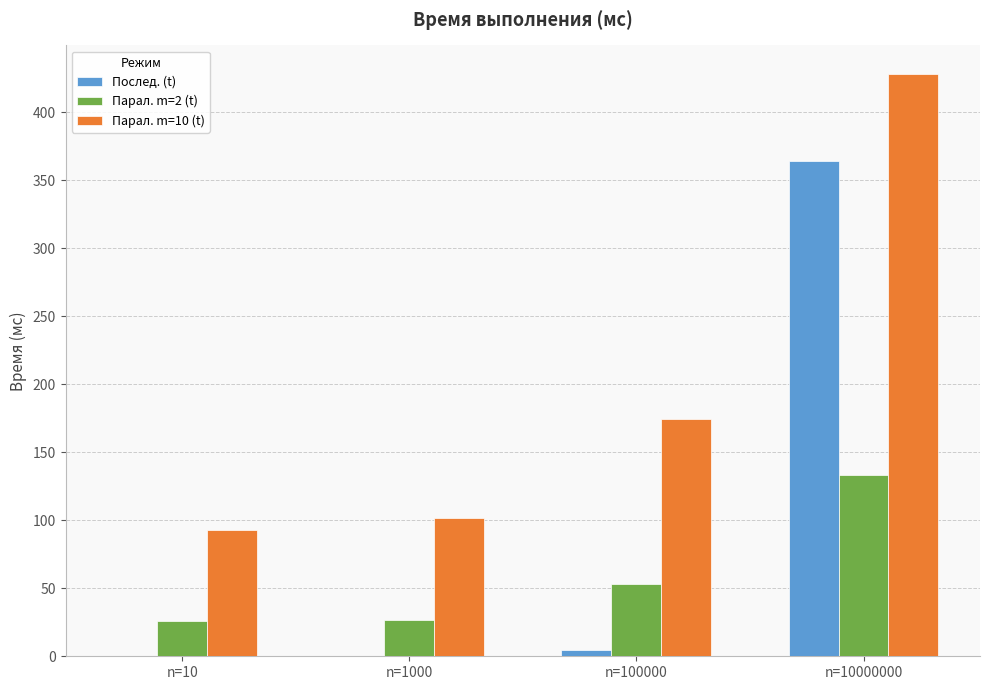

Which series has the widest spread of values?

Послед. (t)